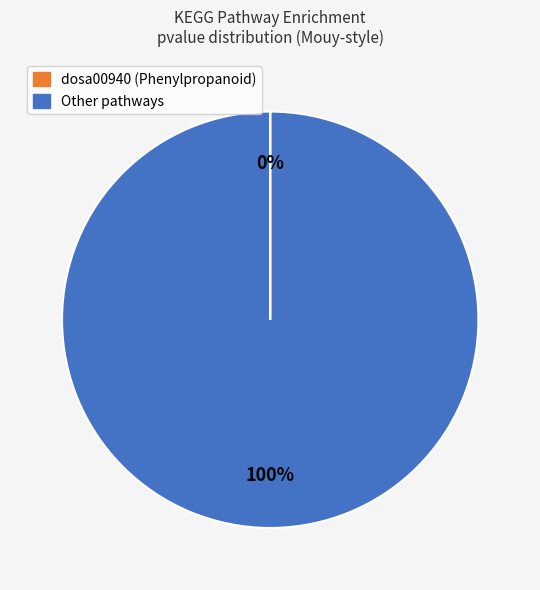

To the nearest percent, what is the difference between the largest and smallest slice percentages?

100%